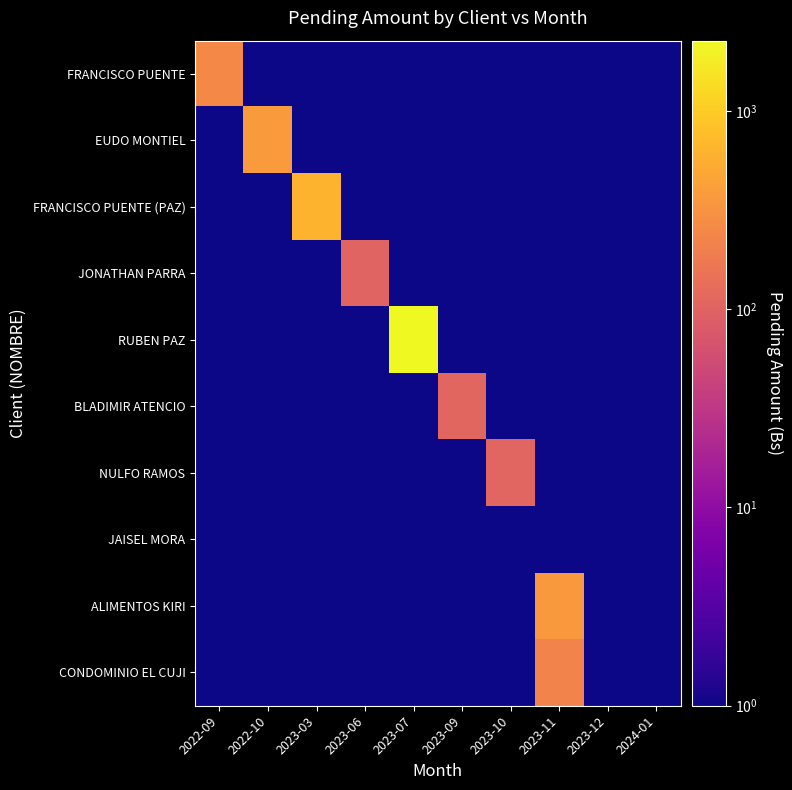

What is the spread (max minus min) of values at 2023-09?

108.9